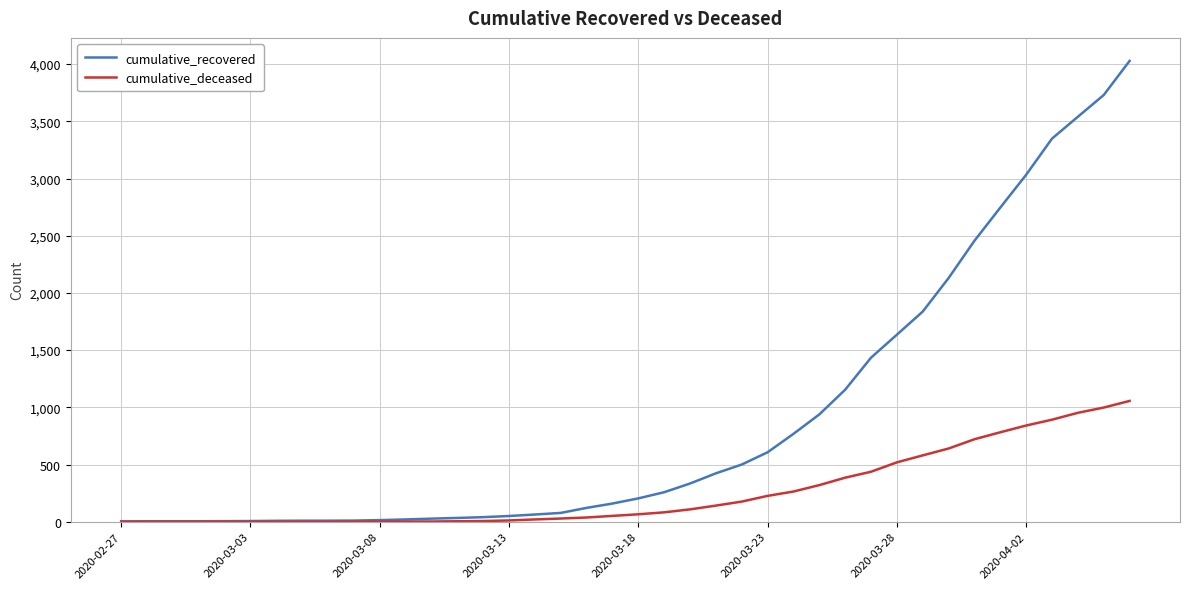

What is the average value of the cumulative_recovered series?

894